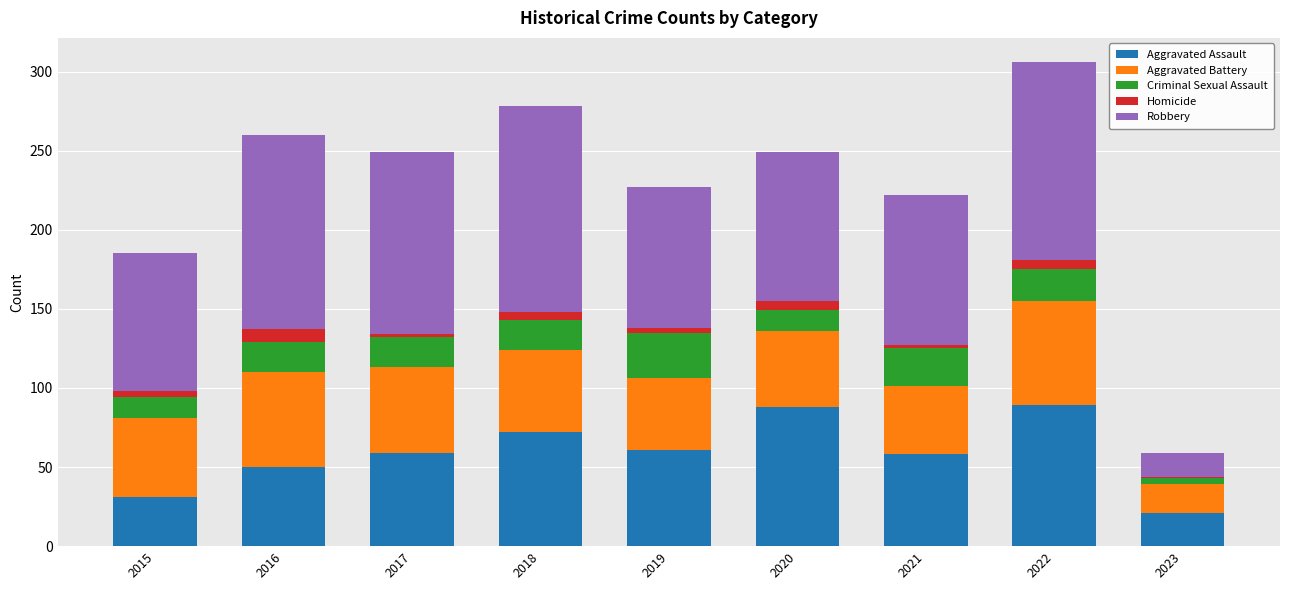

The Aggravated Assault series shows 99 at 2018. True or false?

False